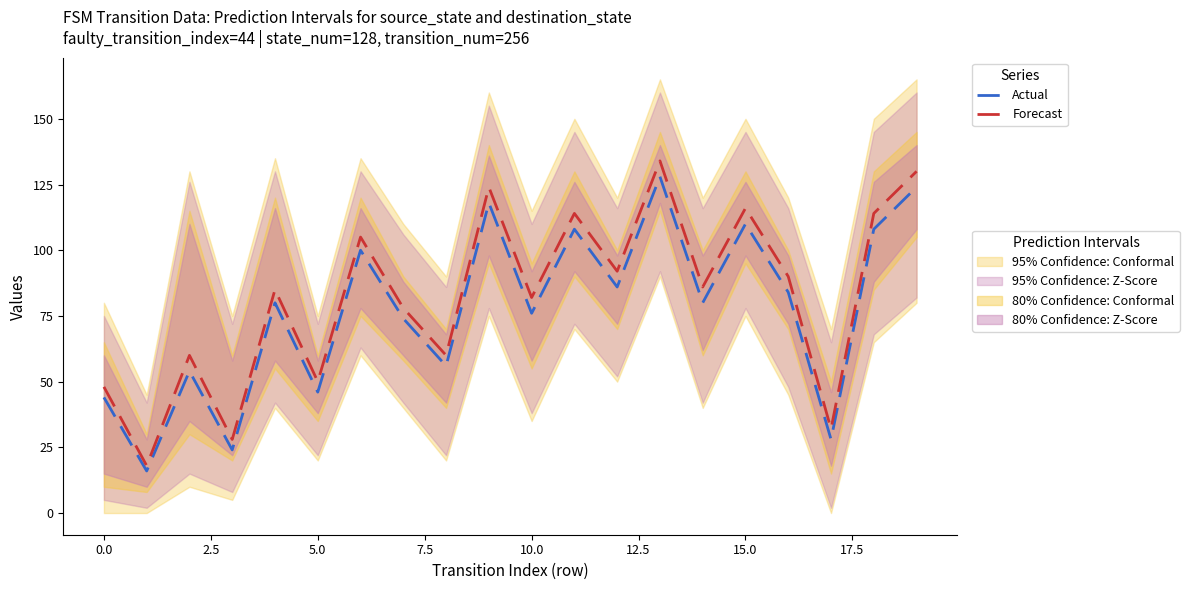

What is the minimum value for Actual?

16